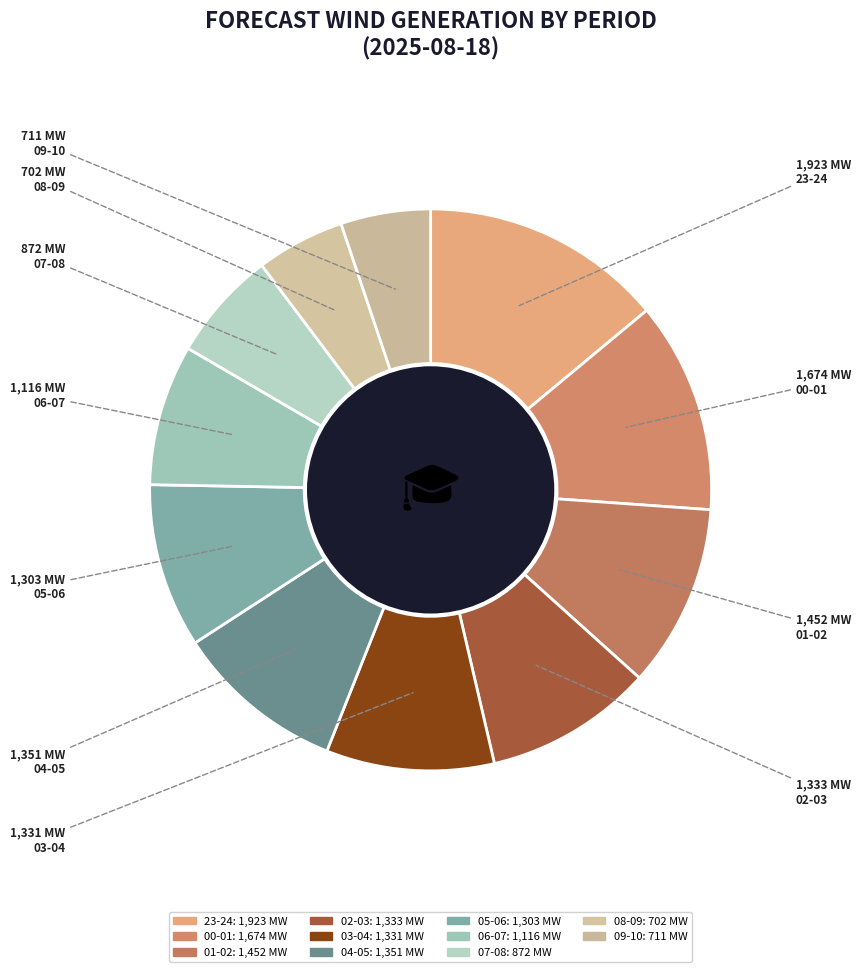

Is 09-10 the majority of the pie?

No